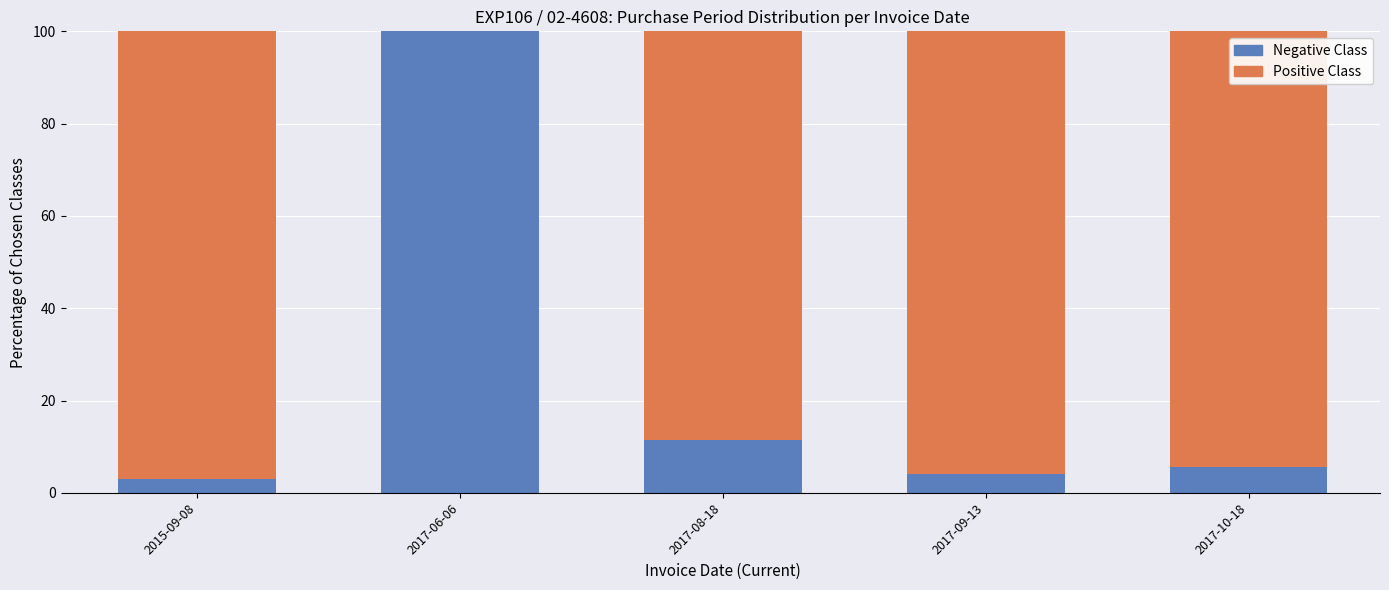

Are the bars grouped side by side (vs. stacked)?

No